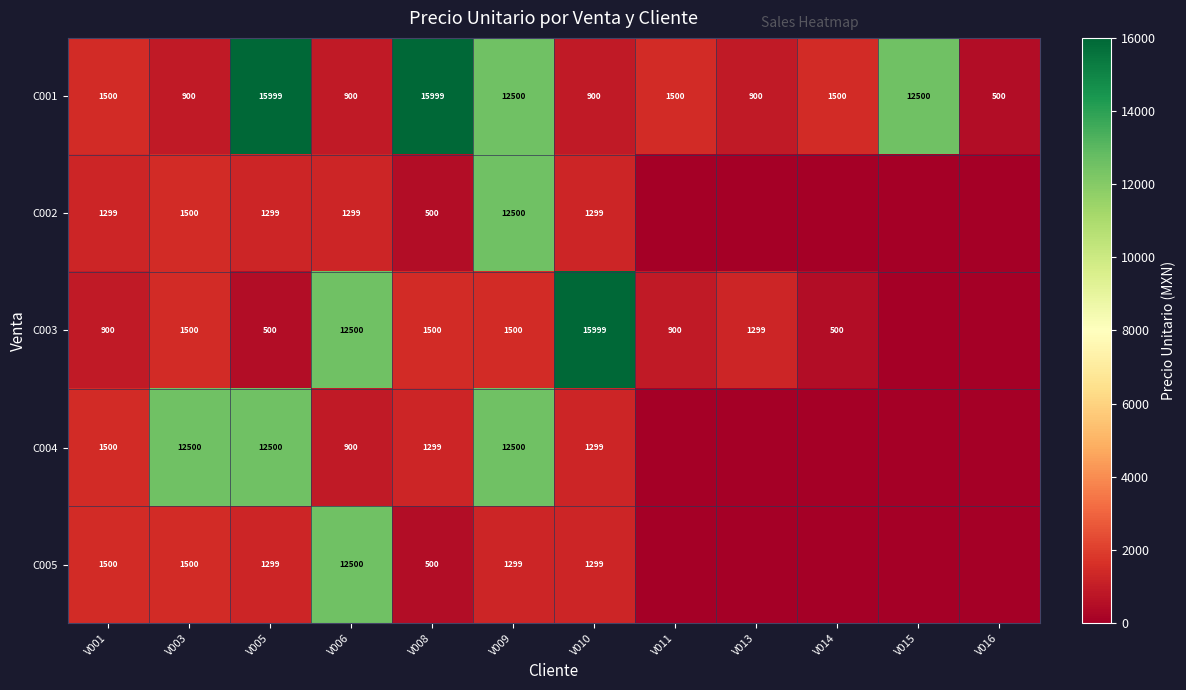

What is the total value across all series at V005?

31597